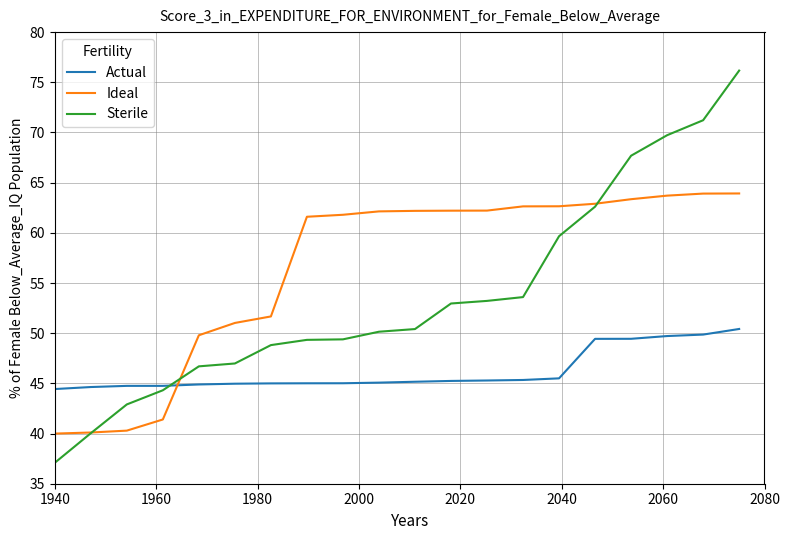

What is the greatest value displayed?

76.2